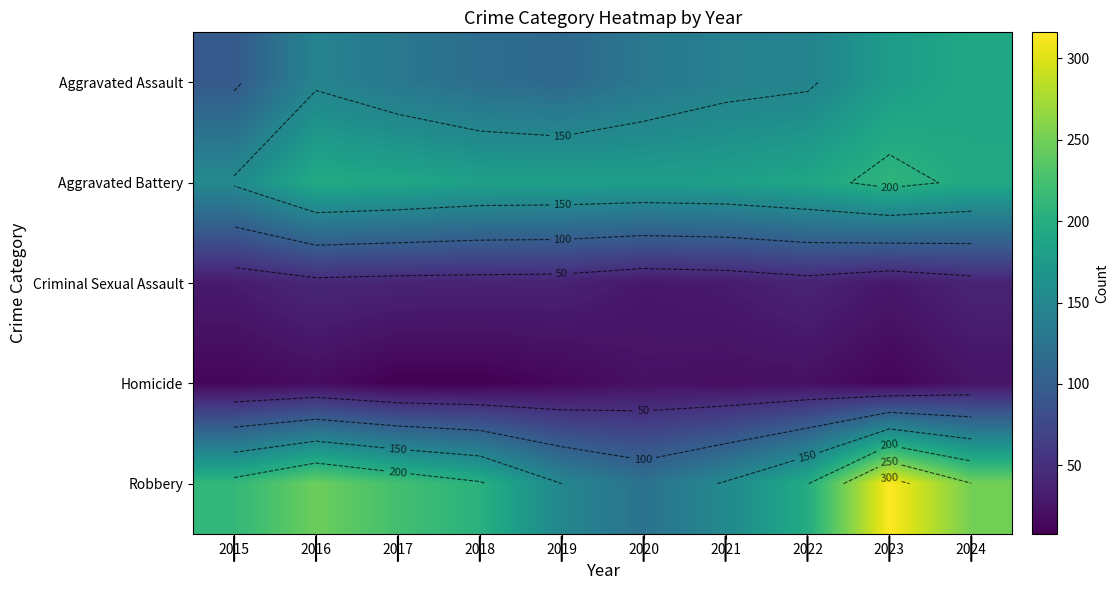

What is the highest value of the Aggravated Assault series?

192